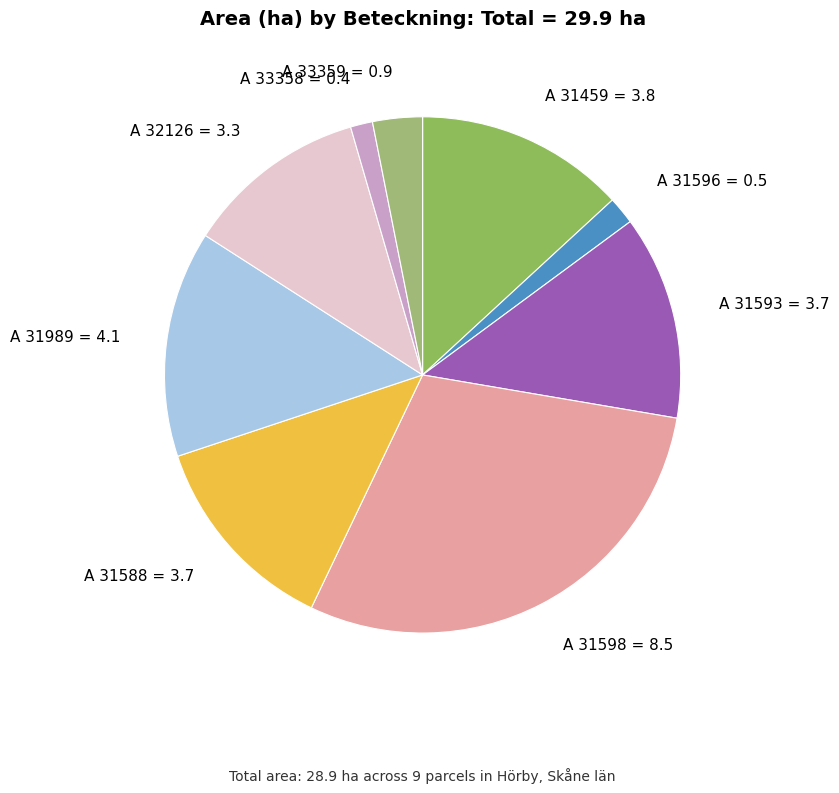

Which slice is the smallest?

A 33358-2023